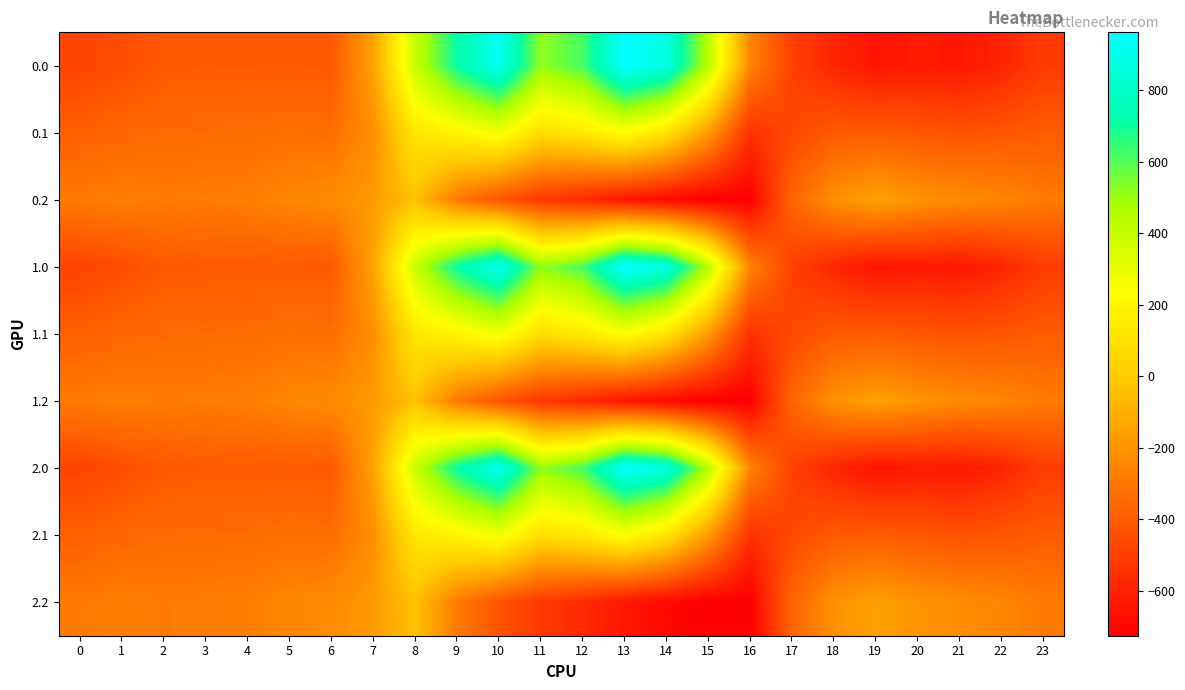

Reading left to right, extract all data points from this chart.

0.0: 0=-482.0	1=-449.5	2=-410.3	3=-404.4	4=-404.9	5=-403.8	6=-408.0	7=-150.1	8=395.3	9=716.9	10=916.2	11=516.0	12=619.4	13=962.7	14=870.3	15=443.0	16=-250.9	17=-494.8	18=-586.7	19=-649.2	20=-629.9	21=-638.4	22=-592.3	23=-511.3
0.1: 0=-384.6	1=-361.1	2=-347.9	3=-342.7	4=-339.6	5=-325.7	6=-332.2	7=-217.1	8=125.2	9=191.1	10=274.1	11=87.0	12=134.6	13=241.5	14=113.7	15=-173.1	16=-547.3	17=-466.6	18=-405.4	19=-400.2	20=-414.5	21=-432.4	22=-419.9	23=-399.4
0.2: 0=-287.1	1=-272.7	2=-285.5	3=-281.0	4=-274.4	5=-245.0	6=-228.8	7=-176.6	8=-35.3	9=-288.5	10=-423.5	11=-520.6	12=-571.2	13=-640.4	14=-687.4	15=-725.8	16=-726.6	17=-362.4	18=-210.0	19=-151.0	20=-199.2	21=-226.4	22=-247.4	23=-287.5
1.0: 0=-482.0	1=-449.5	2=-410.3	3=-404.4	4=-404.9	5=-403.8	6=-408.0	7=-150.1	8=395.3	9=716.9	10=916.2	11=516.0	12=619.4	13=962.7	14=870.3	15=443.0	16=-250.9	17=-494.8	18=-586.7	19=-649.2	20=-629.9	21=-638.4	22=-592.3	23=-511.3
1.1: 0=-384.6	1=-361.1	2=-347.9	3=-342.7	4=-339.6	5=-325.7	6=-332.2	7=-217.1	8=125.2	9=191.1	10=274.1	11=87.0	12=134.6	13=241.5	14=113.7	15=-173.1	16=-547.3	17=-466.6	18=-405.4	19=-400.2	20=-414.5	21=-432.4	22=-419.9	23=-399.4
1.2: 0=-287.1	1=-272.7	2=-285.5	3=-281.0	4=-274.4	5=-245.0	6=-228.8	7=-176.6	8=-35.3	9=-288.5	10=-423.5	11=-520.6	12=-571.2	13=-640.4	14=-687.4	15=-725.8	16=-726.6	17=-362.4	18=-210.0	19=-151.0	20=-199.2	21=-226.4	22=-247.4	23=-287.5
2.0: 0=-482.0	1=-449.5	2=-410.3	3=-404.4	4=-404.9	5=-403.8	6=-408.0	7=-150.1	8=395.3	9=716.9	10=916.2	11=516.0	12=619.4	13=962.7	14=870.3	15=443.0	16=-250.9	17=-494.8	18=-586.7	19=-649.2	20=-629.9	21=-638.4	22=-592.3	23=-511.3
2.1: 0=-384.6	1=-361.1	2=-347.9	3=-342.7	4=-339.6	5=-325.7	6=-332.2	7=-217.1	8=125.2	9=191.1	10=274.1	11=87.0	12=134.6	13=241.5	14=113.7	15=-173.1	16=-547.3	17=-466.6	18=-405.4	19=-400.2	20=-414.5	21=-432.4	22=-419.9	23=-399.4
2.2: 0=-287.1	1=-272.7	2=-285.5	3=-281.0	4=-274.4	5=-245.0	6=-228.8	7=-176.6	8=-35.3	9=-288.5	10=-423.5	11=-520.6	12=-571.2	13=-640.4	14=-687.4	15=-725.8	16=-726.6	17=-362.4	18=-210.0	19=-151.0	20=-199.2	21=-226.4	22=-247.4	23=-287.5